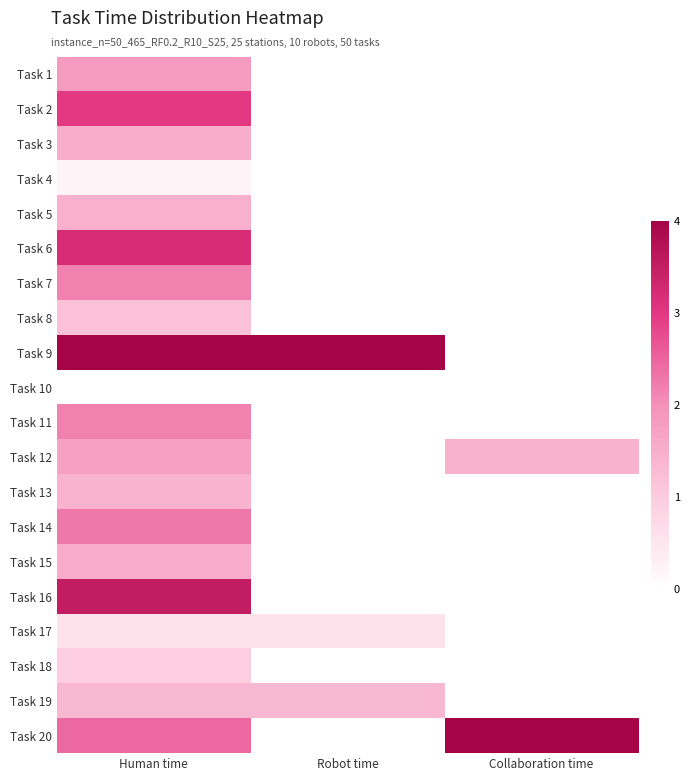

Which has a higher value, Robot time or Collaboration time?

Collaboration time